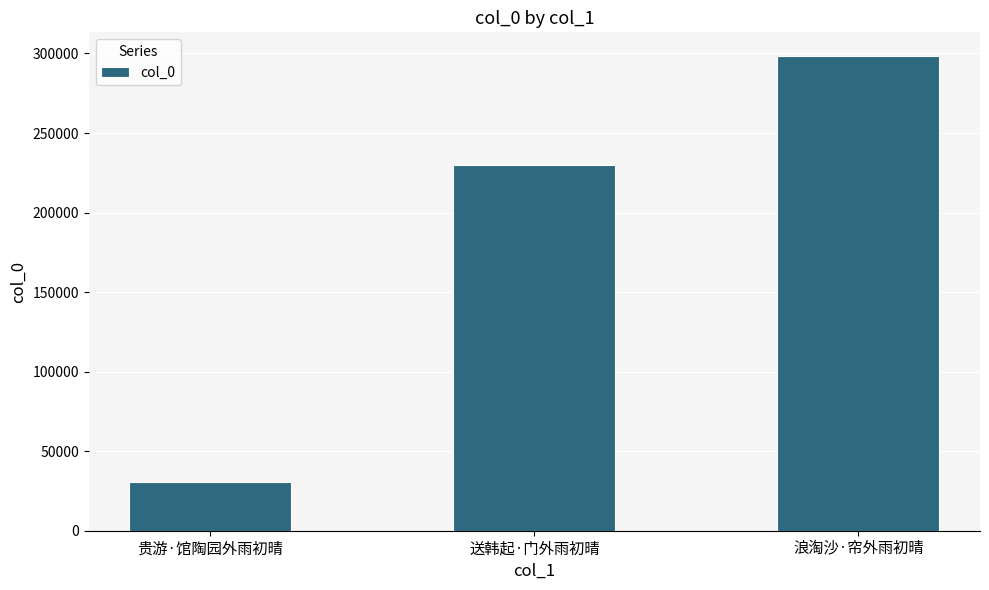

How many bars are there in total?

3